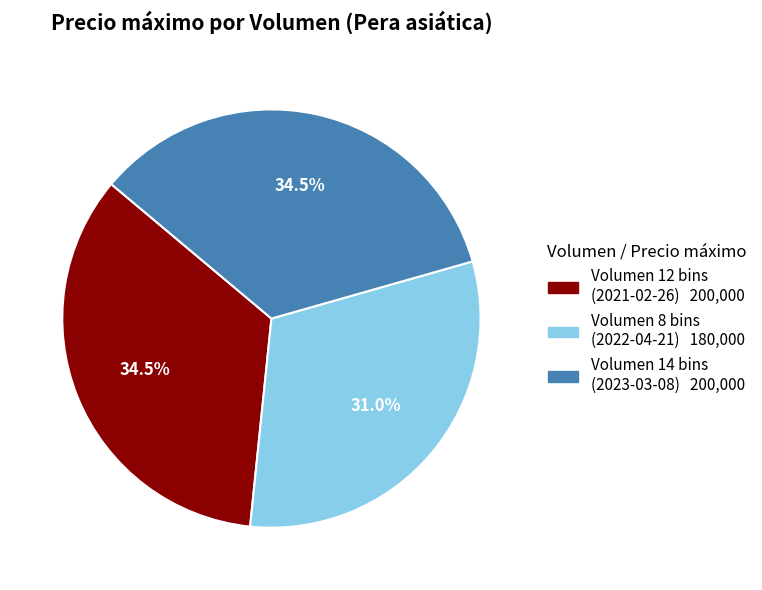

Is there any slice that represents more than half of the pie?

No